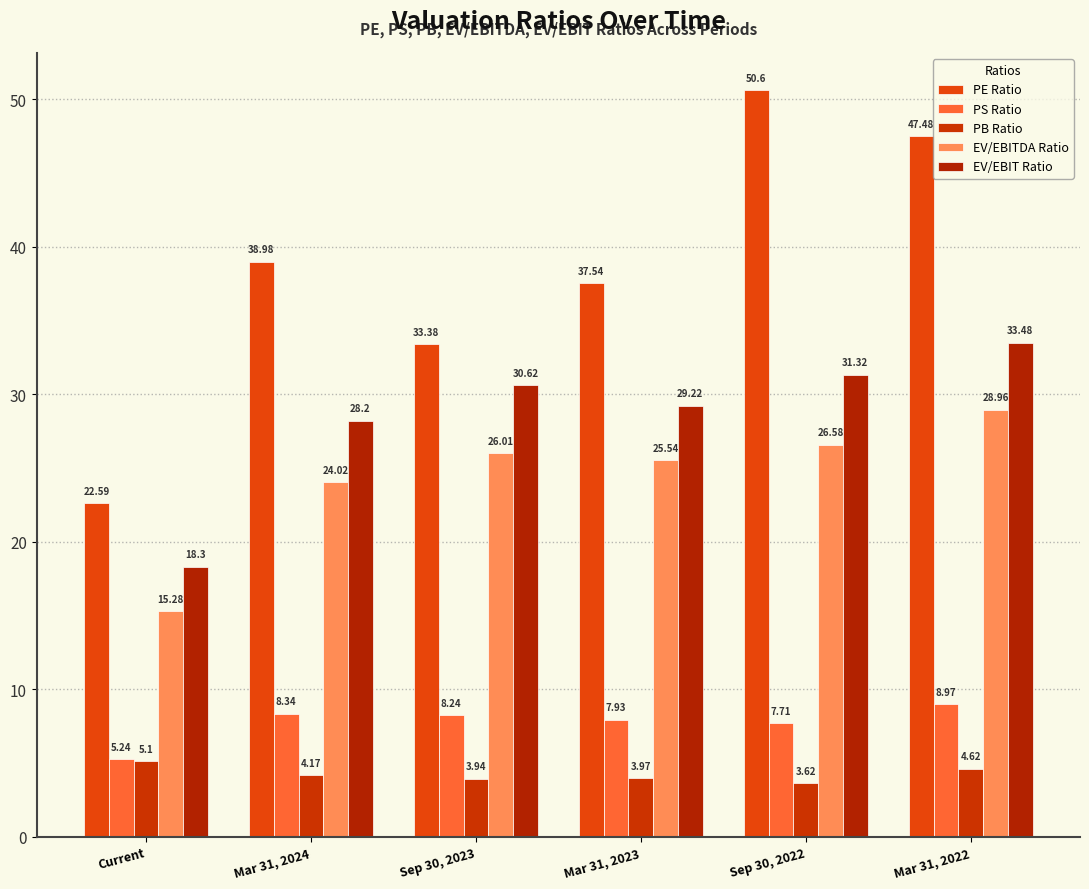

What is the maximum value shown in the chart?

50.6